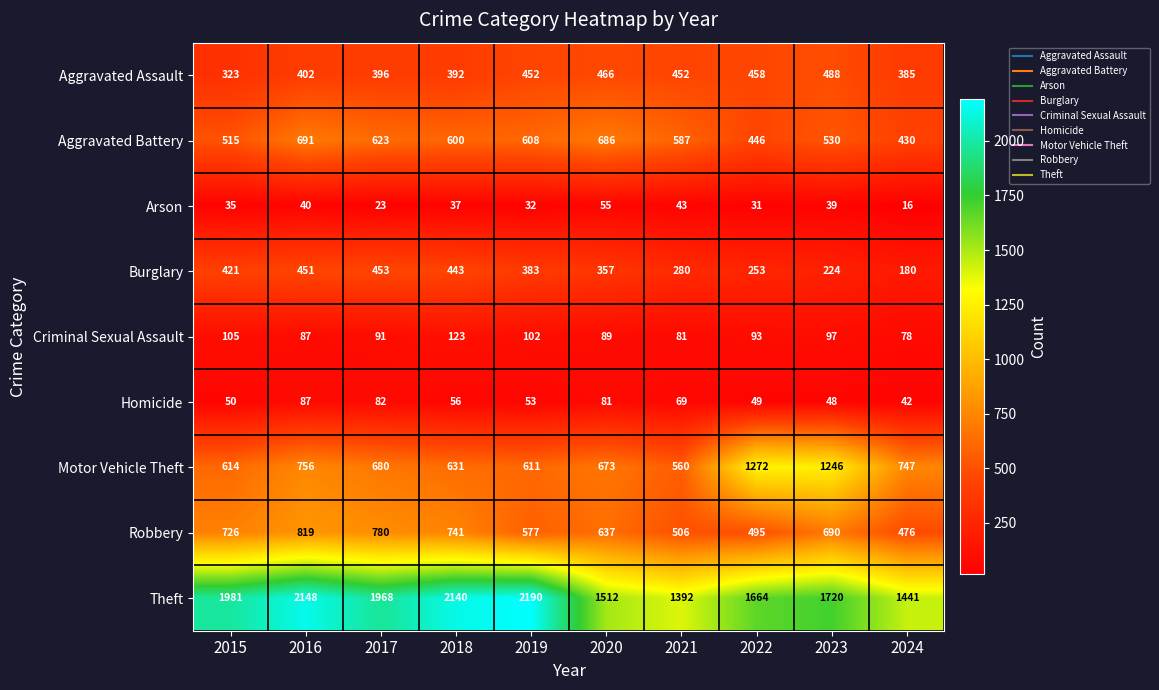

Which category has the highest value in the Theft series?

2019